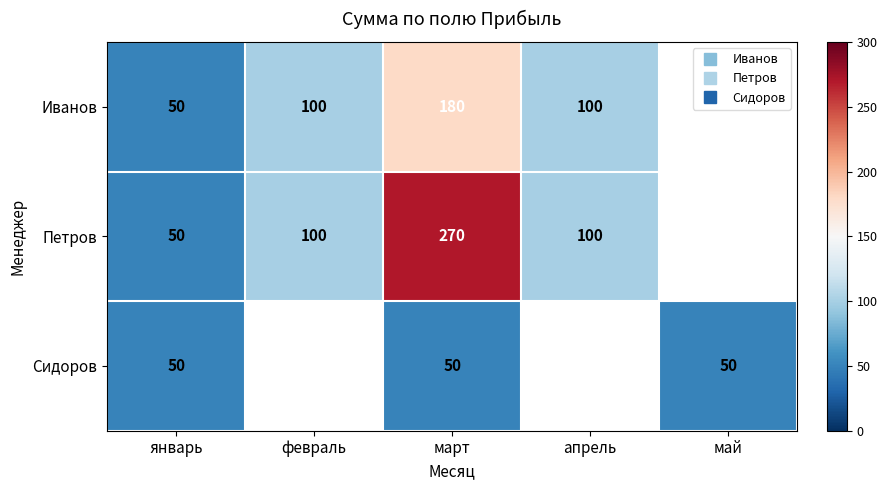

What is the minimum value shown in the chart?

50.0